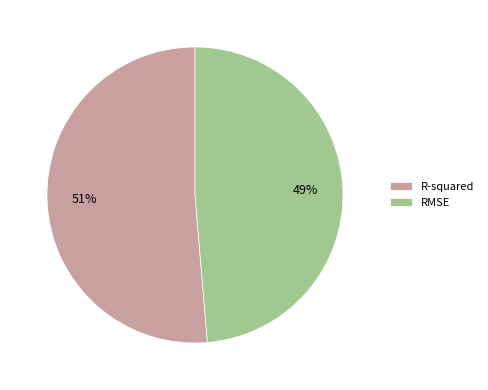

Which category has the smallest portion of the pie?

RMSE